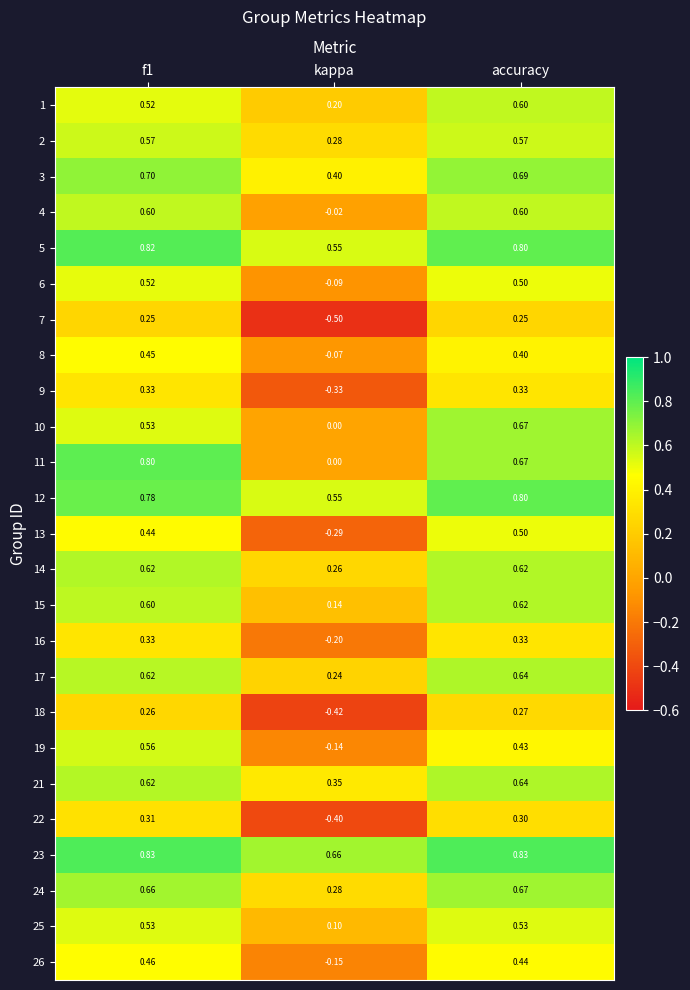

At which label is 25 closest to 0?

kappa